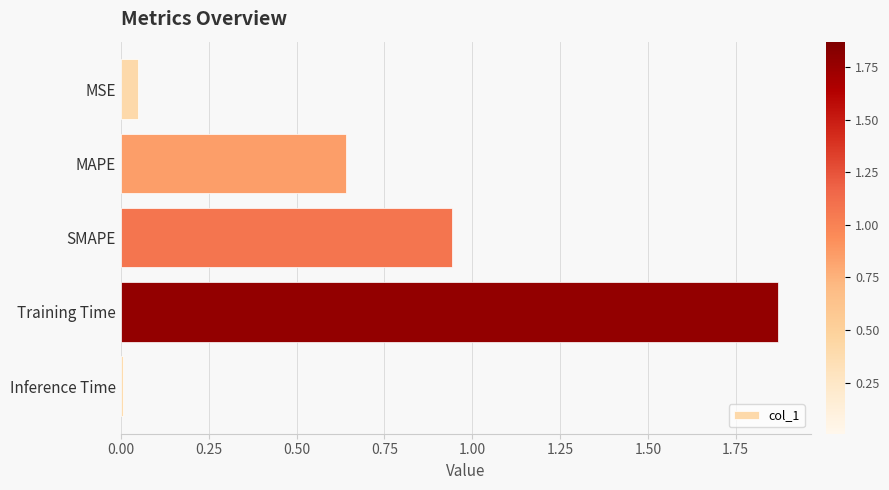

Which label corresponds to the largest value in the chart?

Training Time